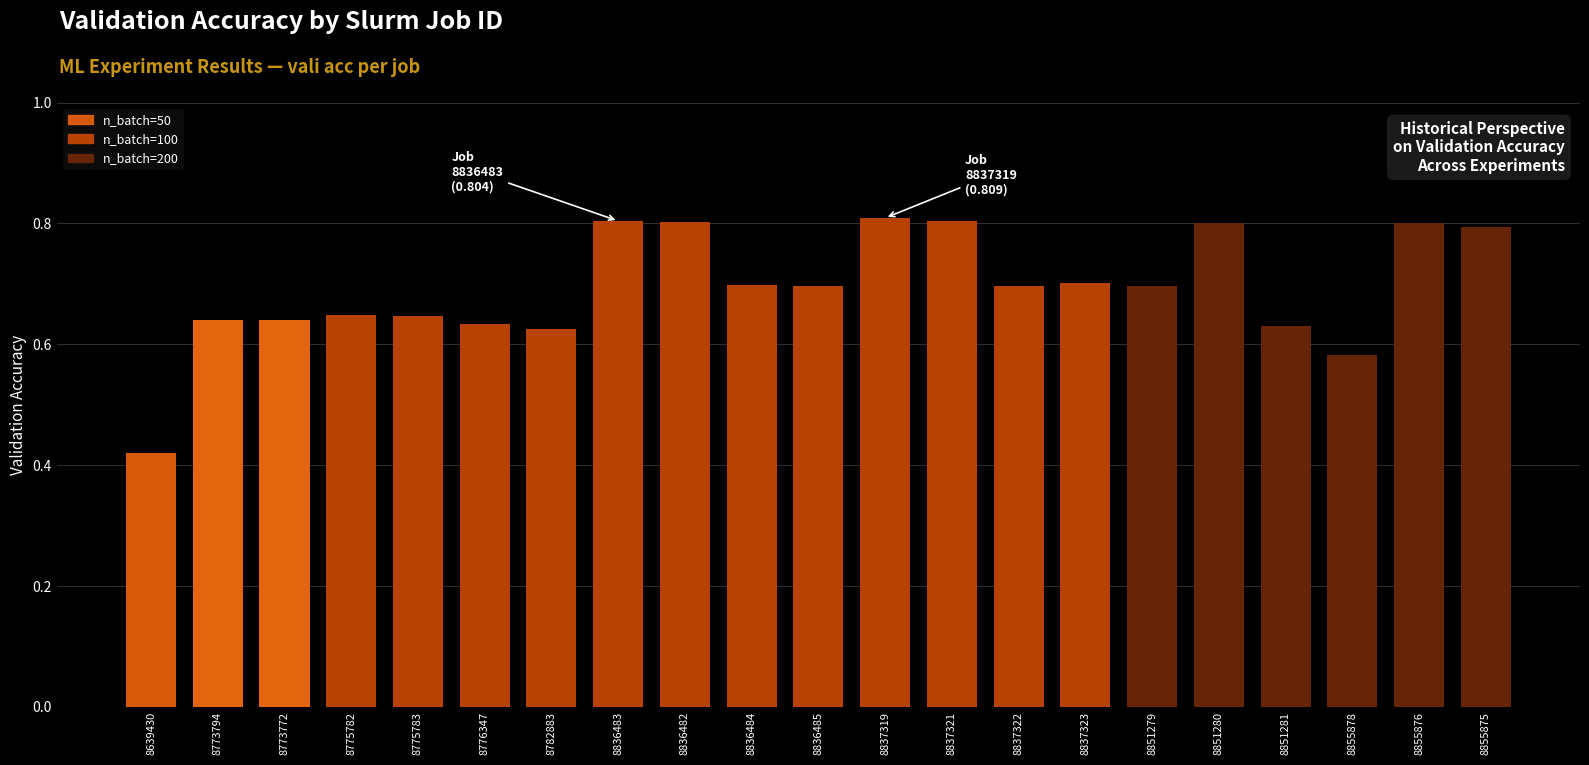

What is the sum of all values?

14.6